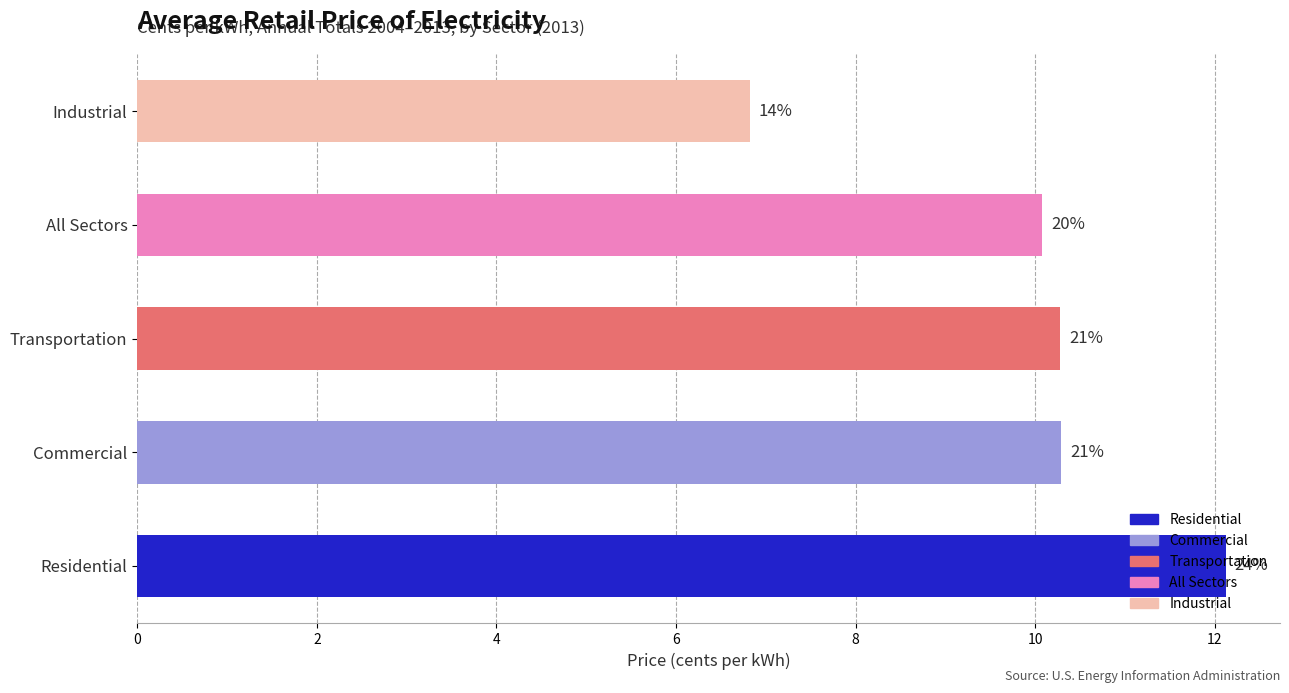

How many bars are there in total?

5